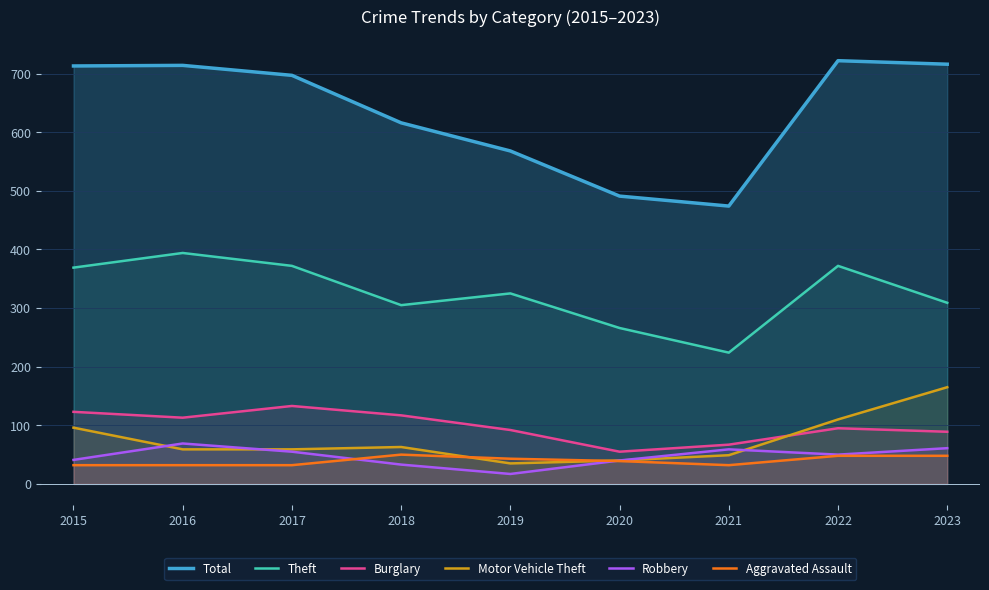

At which label does Burglary first exceed 95?

2015